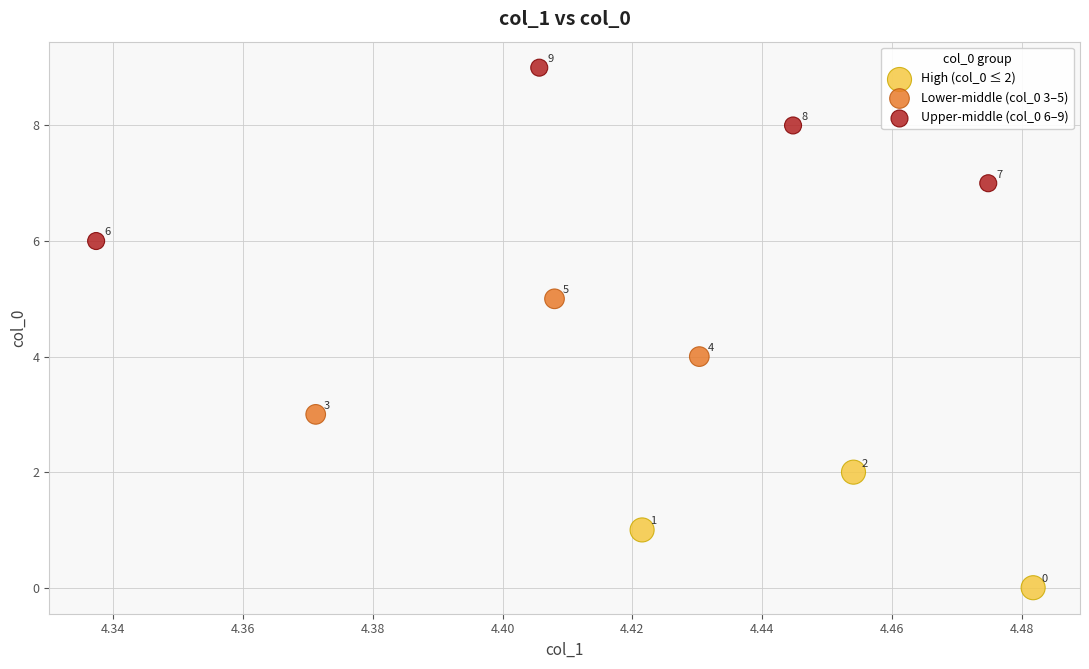

Which series has the widest spread of Y values?

Upper-middle (col_0 6–9)